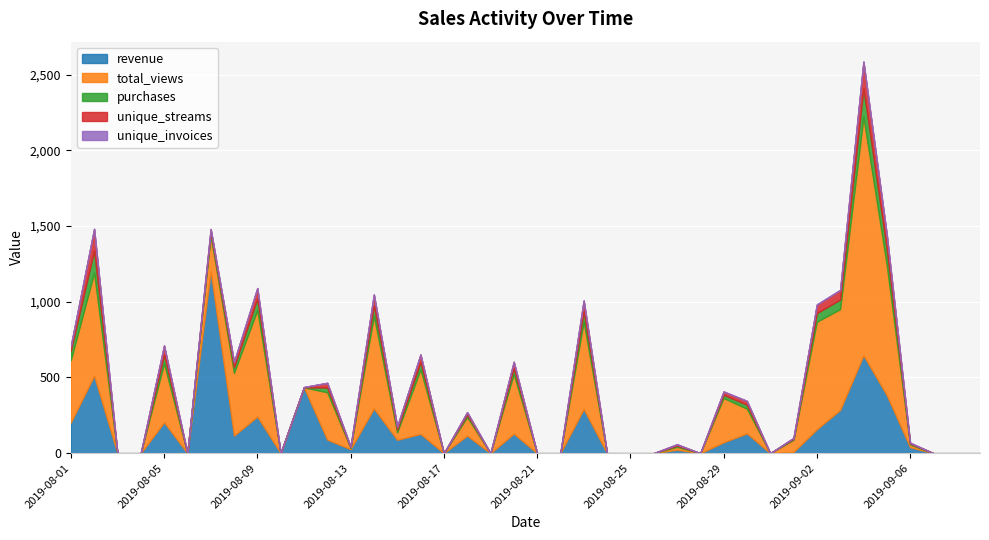

The value of total_views at 2019-08-21 is -694.0. True or false?

False